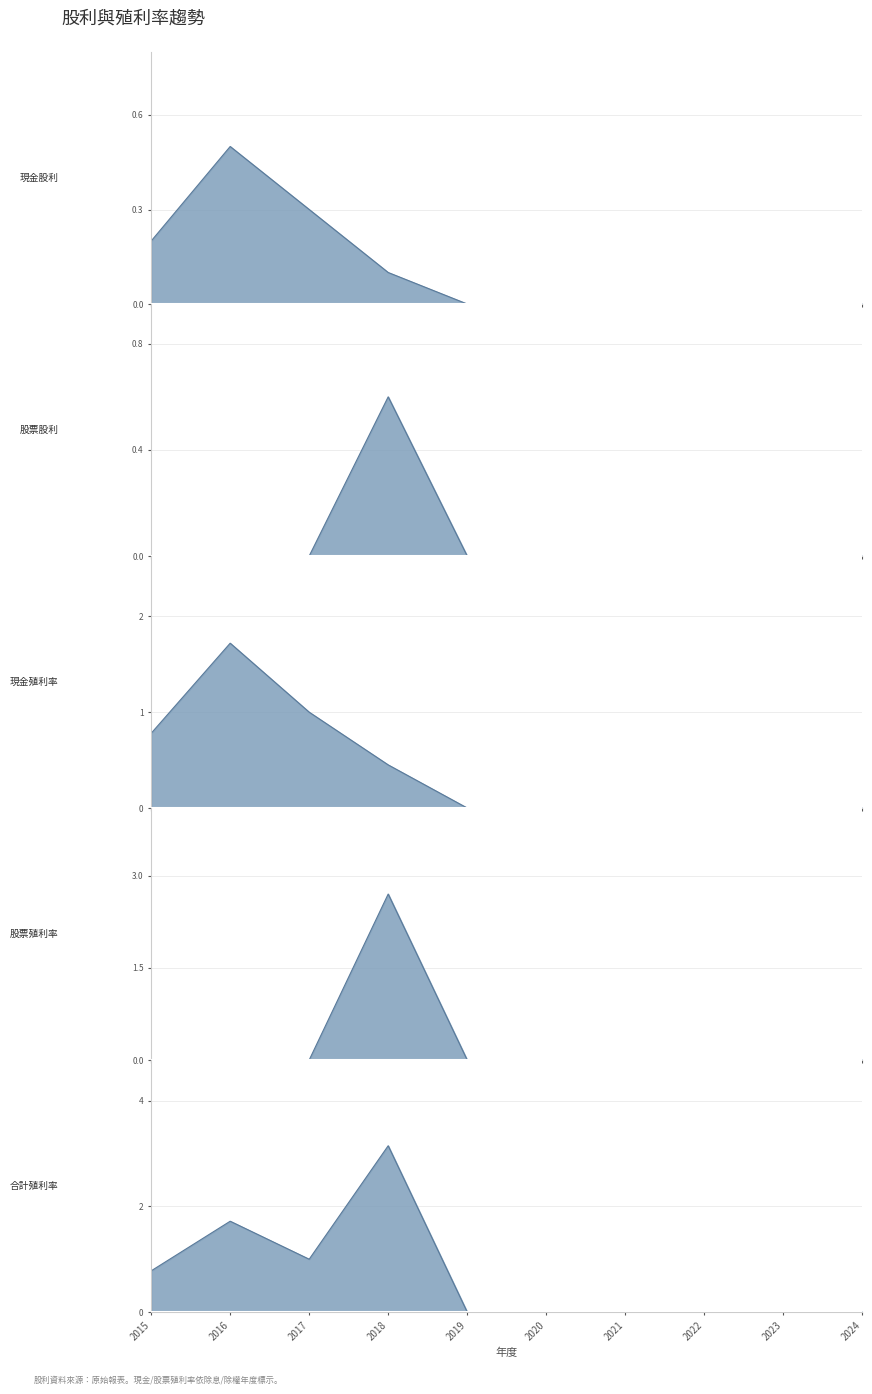

Reading right to left, transcribe all the data shown in this chart.

現金股利: 2024=0.0	2023=0.0	2022=0.0	2021=0.0	2020=0.0	2019=0.0	2018=0.1	2017=0.3	2016=0.5	2015=0.2
股票股利: 2024=0.0	2023=0.0	2022=0.0	2021=0.0	2020=0.0	2019=0.0	2018=0.6	2017=0.0	2016=0.0	2015=0.0
現金殖利率: 2024=0.0	2023=0.0	2022=0.0	2021=0.0	2020=0.0	2019=0.0	2018=0.5	2017=1.0	2016=1.7	2015=0.8
股票殖利率: 2024=0.0	2023=0.0	2022=0.0	2021=0.0	2020=0.0	2019=0.0	2018=2.7	2017=0.0	2016=0.0	2015=0.0
合計殖利率: 2024=0.0	2023=0.0	2022=0.0	2021=0.0	2020=0.0	2019=0.0	2018=3.1	2017=1.0	2016=1.7	2015=0.8